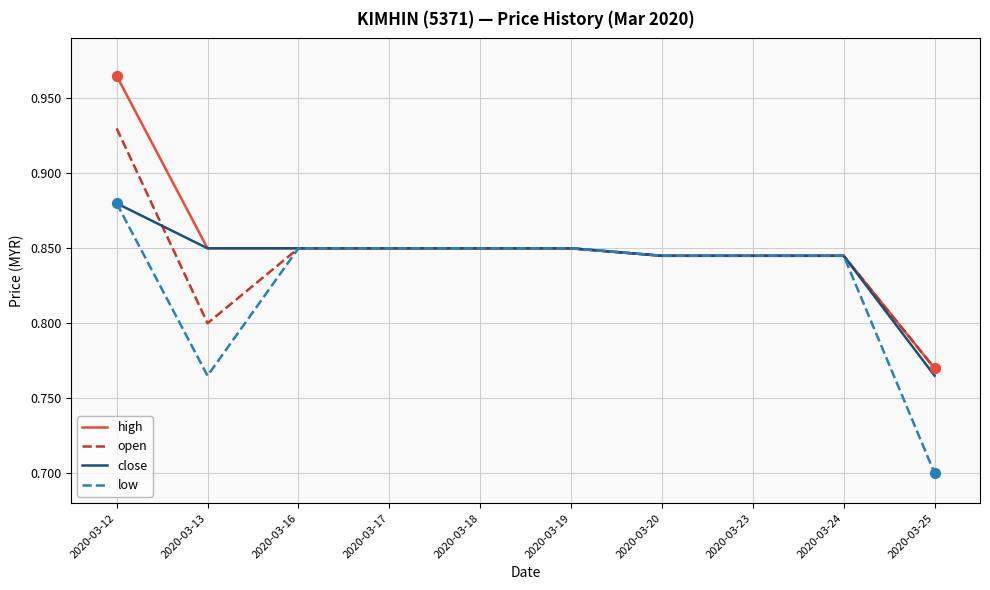

Which series has the largest total across all categories?

high